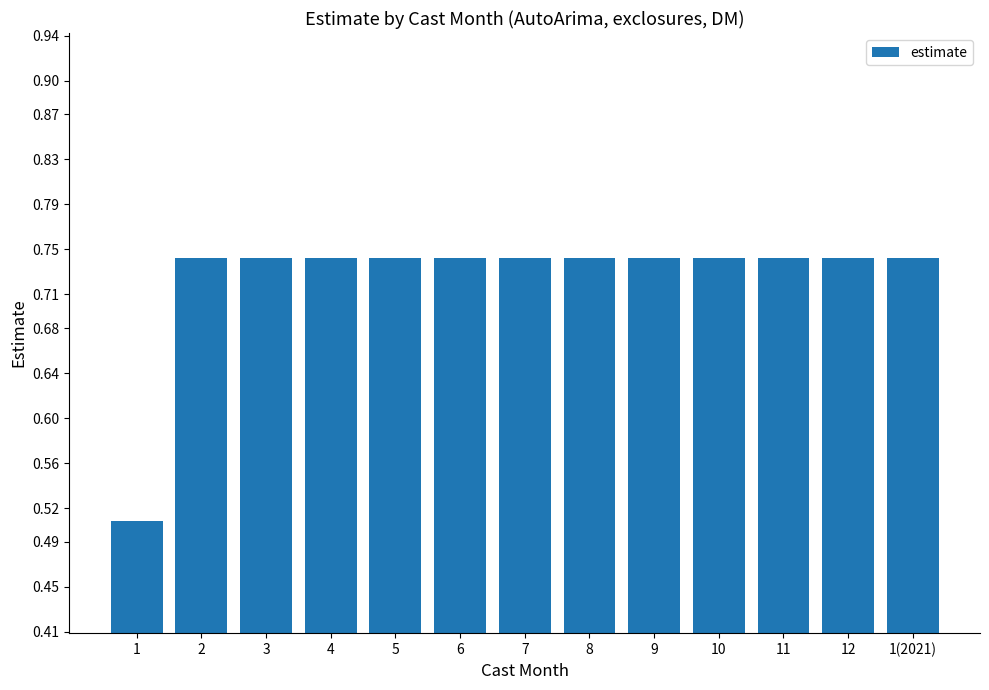

Does the chart contain any negative values?

No